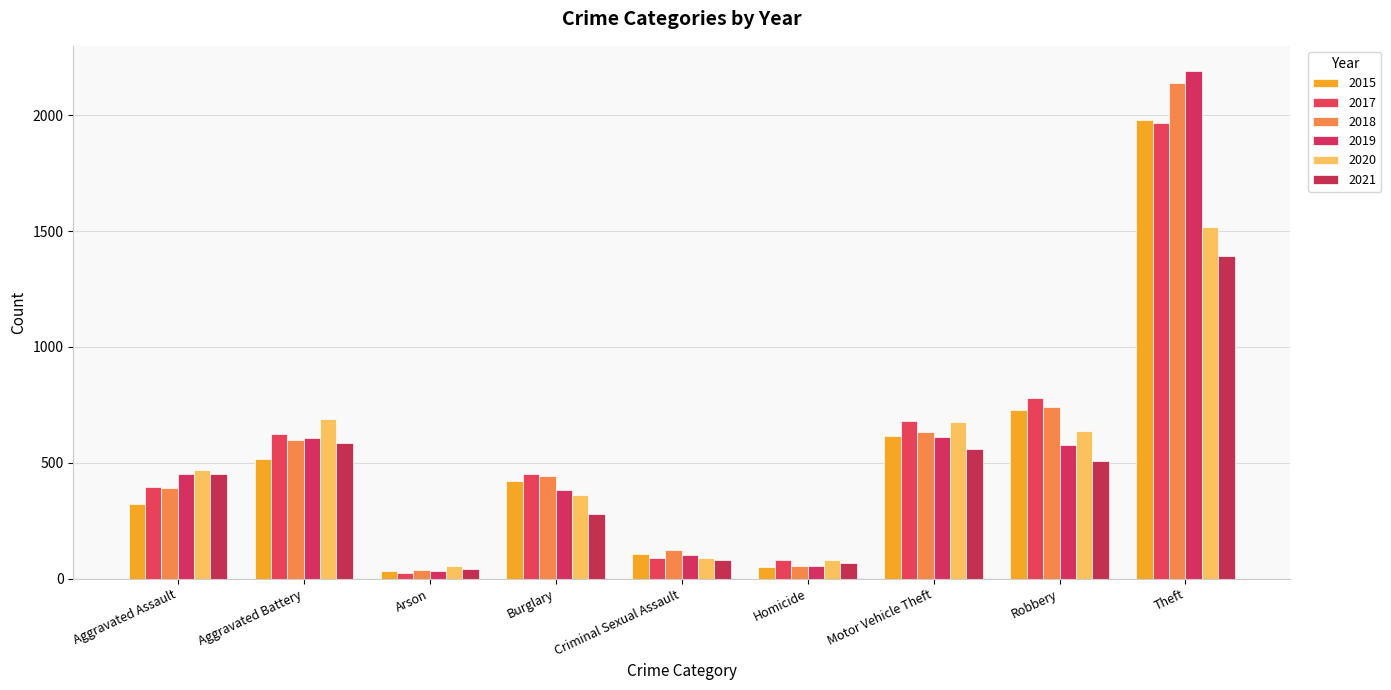

Count the number of categories in the chart.

9